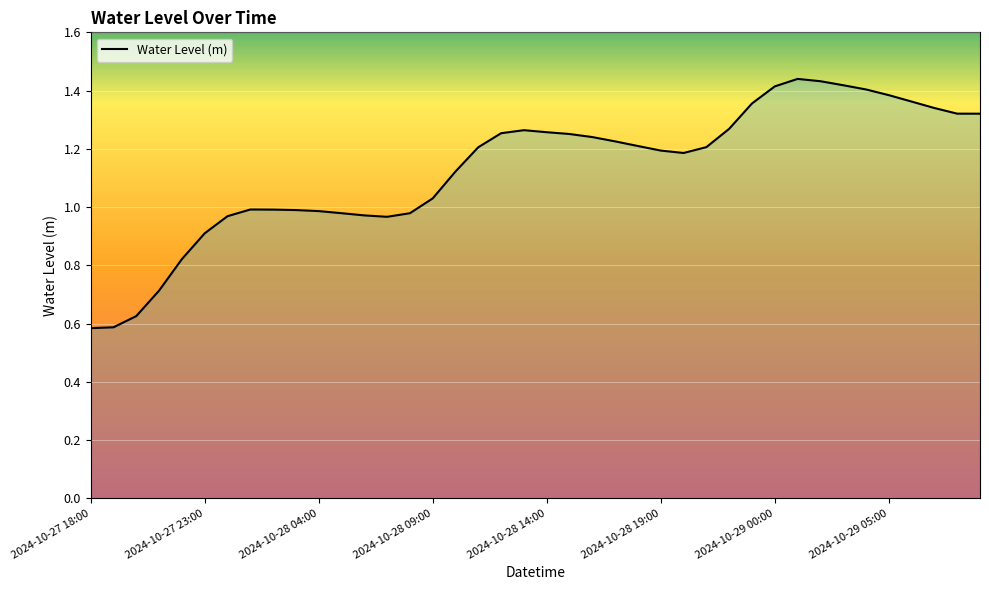

Does the chart have visible grid lines?

Yes